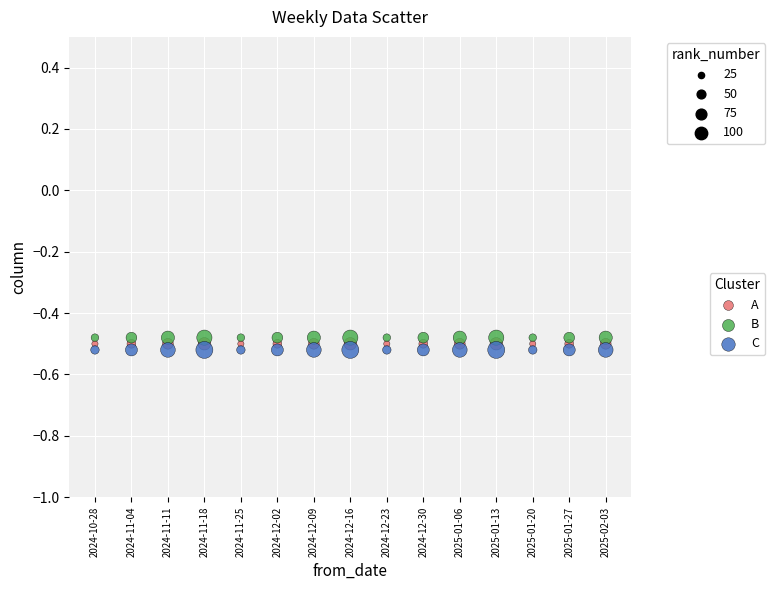

How many points are shown in the scatter plot?

45